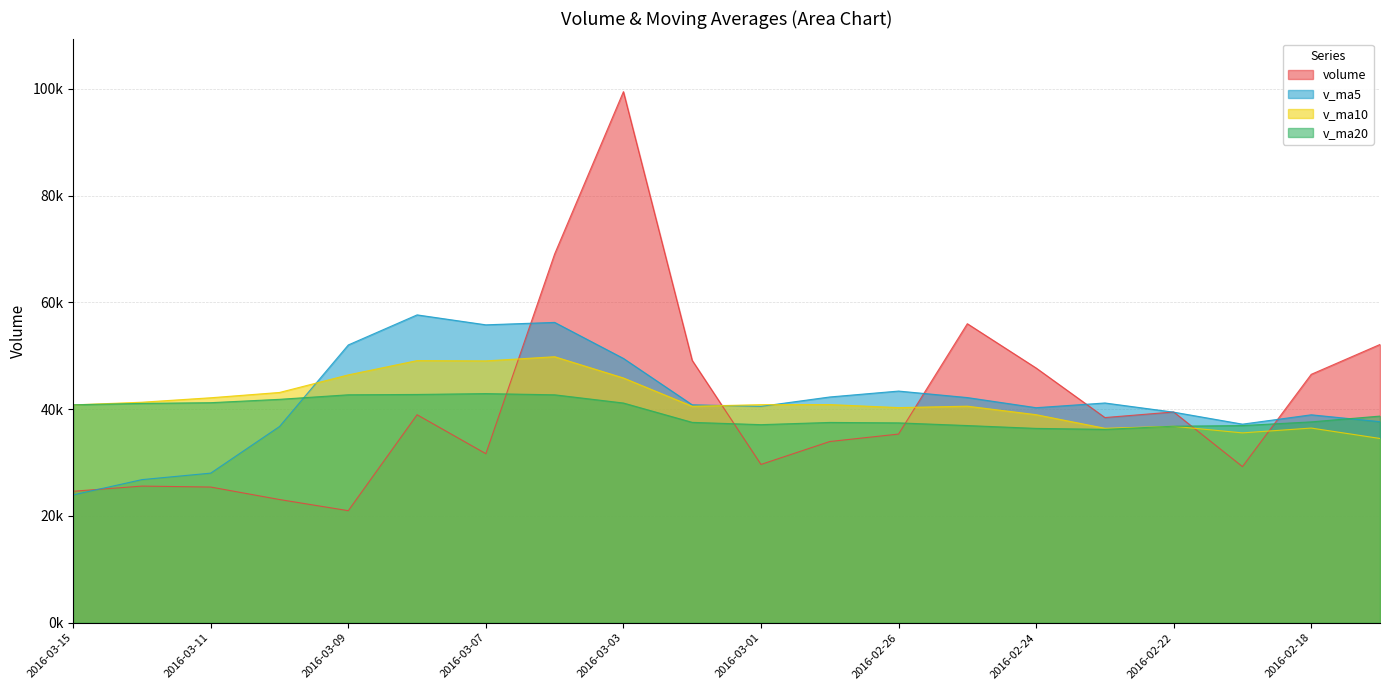

What value does the volume series have at 2016-03-10?

23066.8